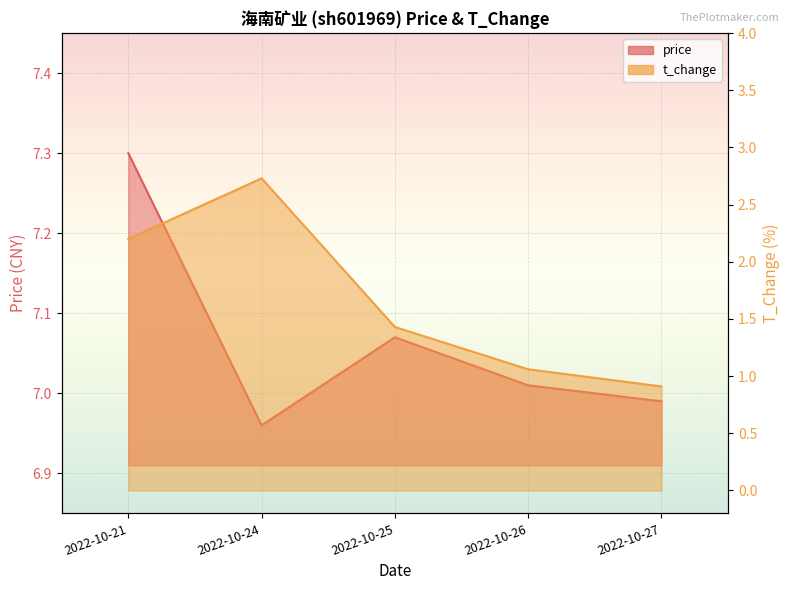

How many data points in price are less than 7?

2